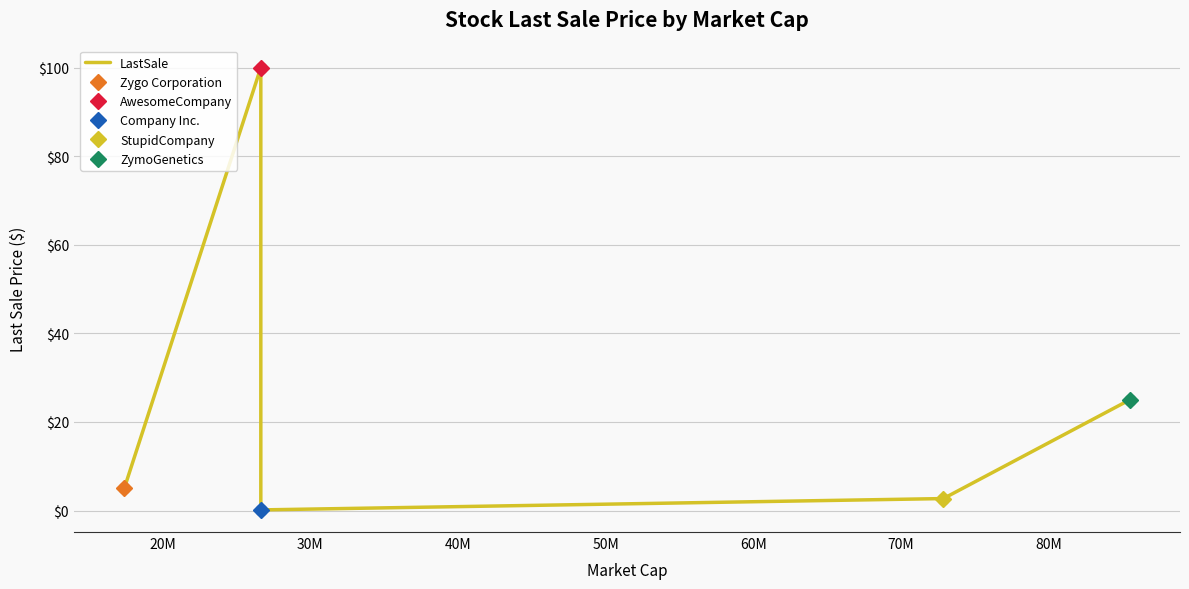

What is the change in value from 20M to 50M?

-75.0